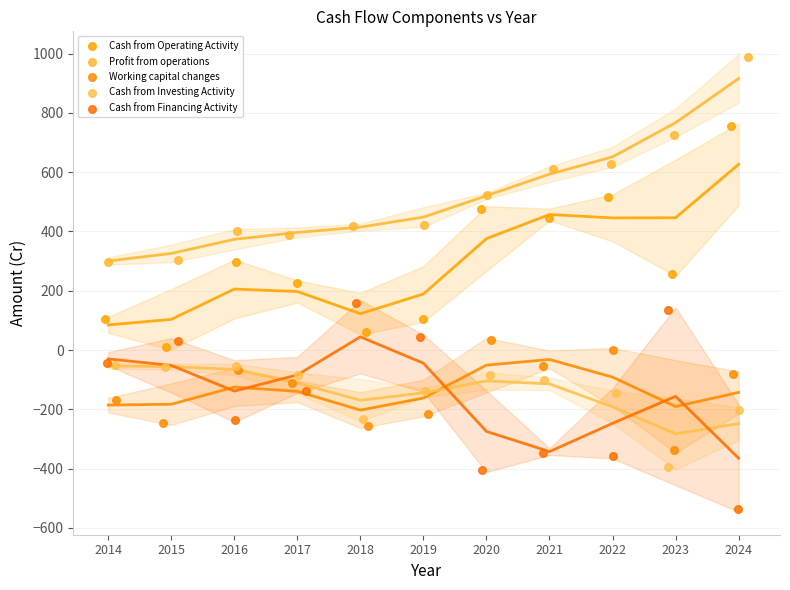

What are all the series names shown in the legend?

Cash from Operating Activity, Profit from operations, Working capital changes, Cash from Investing Activity, Cash from Financing Activity